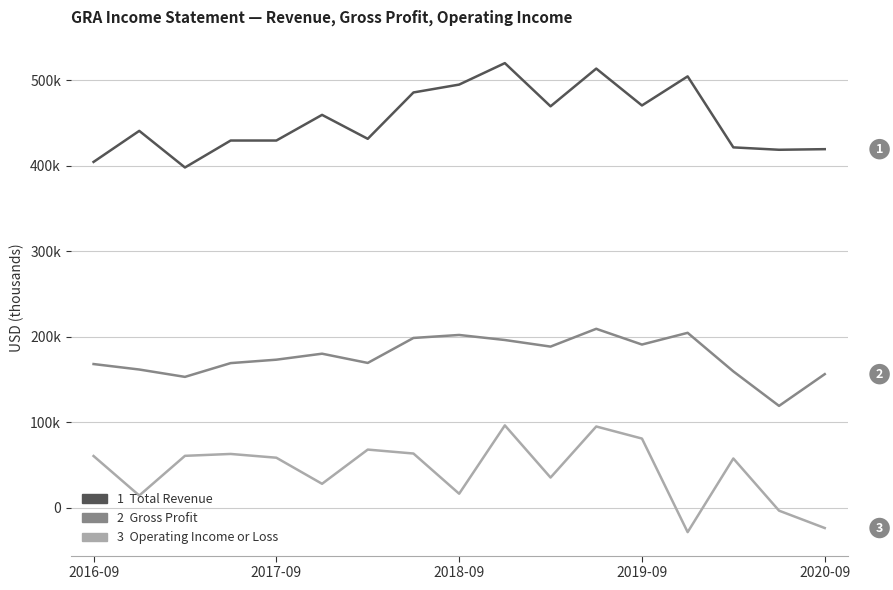

Is this an area chart (filled region under the line)?

No